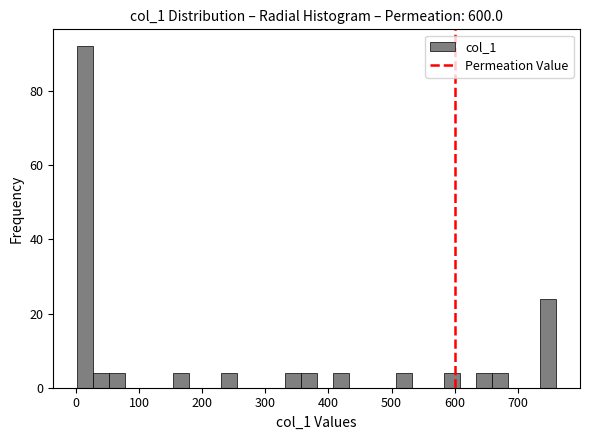

Read against the x-axis, roughly where is the centre of the tallest bar?

10